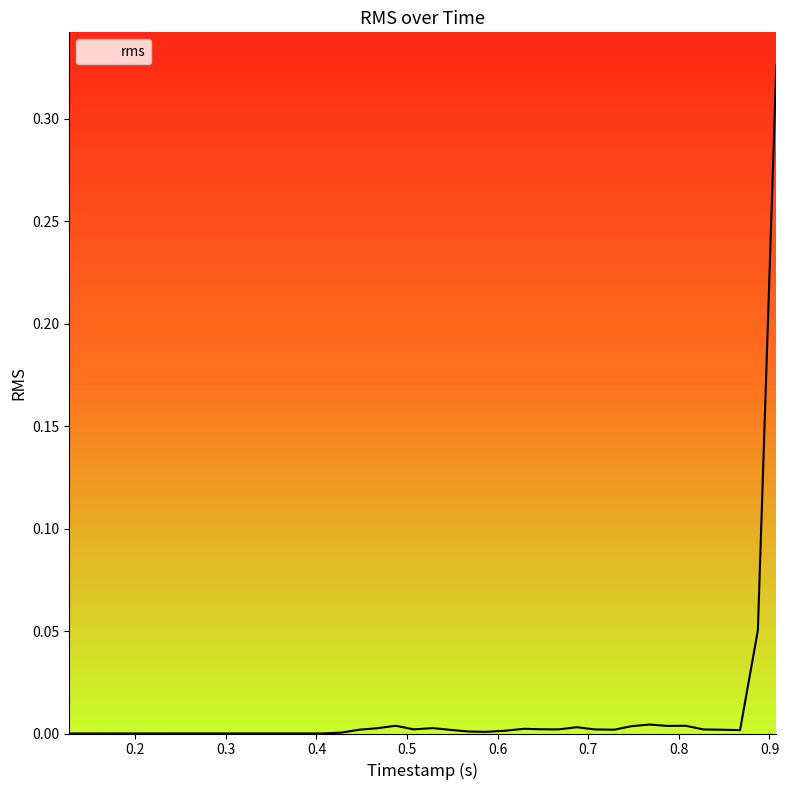

Is this an area chart (filled region under the line)?

No